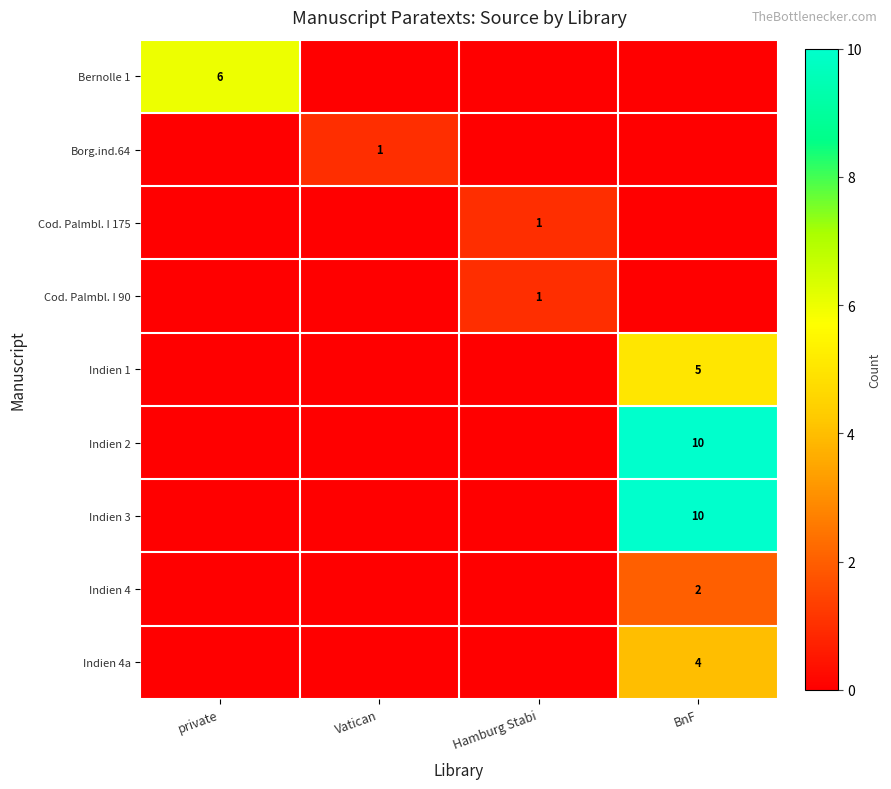

The Indien 1 series shows 5 at BnF. True or false?

True